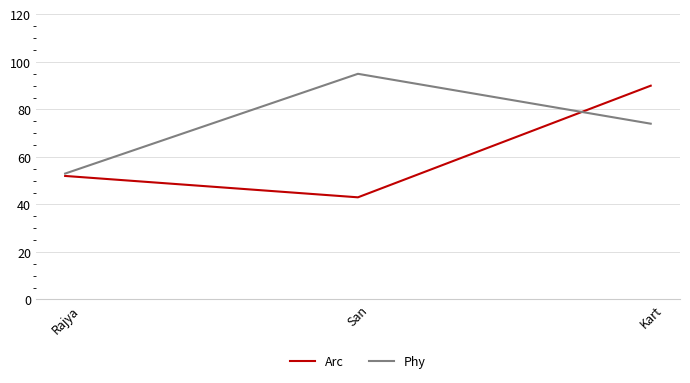

What are all the series names shown in the legend?

Arc, Phy